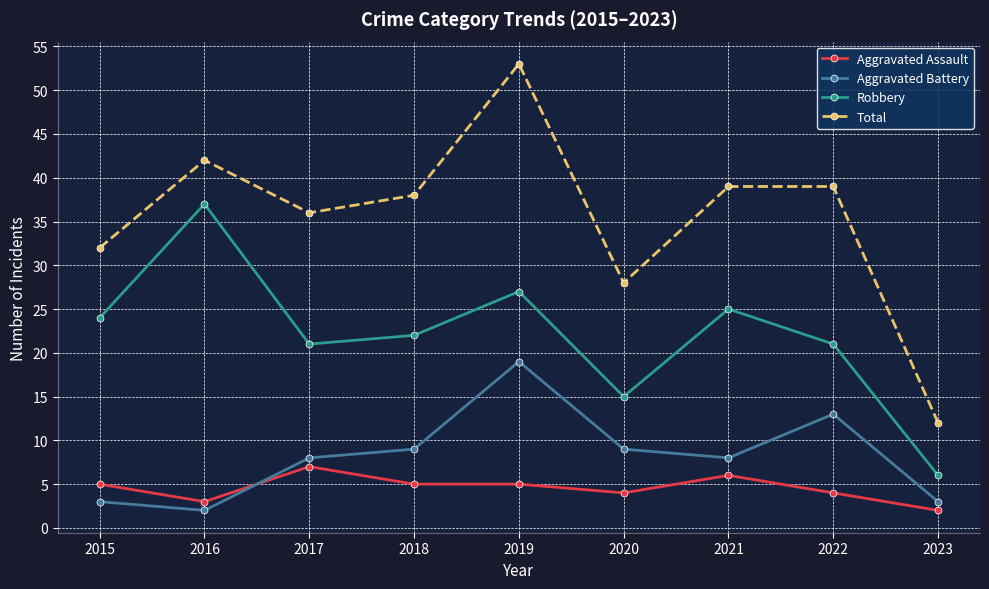

Is this an area chart (filled region under the line)?

No